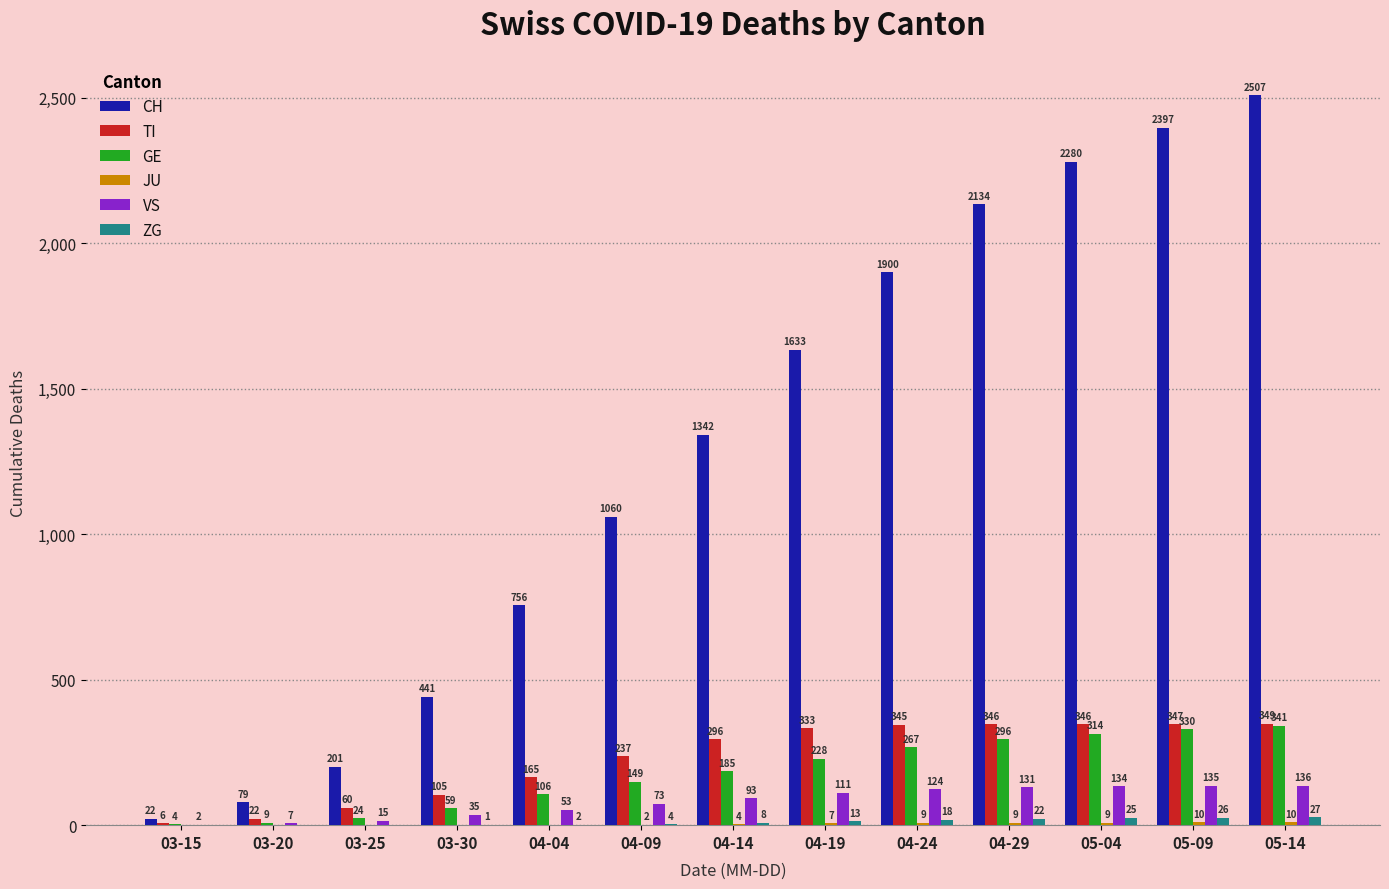

At which label is VS closest to 69?

04-09